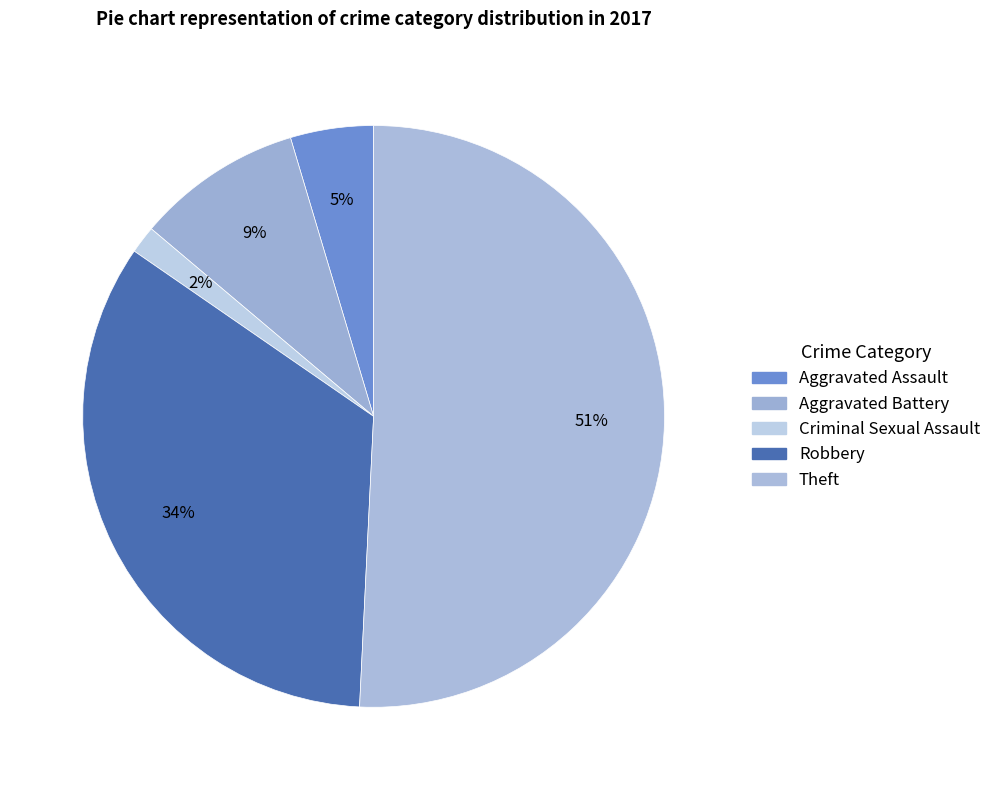

To the nearest percent, what percentage of the pie is Aggravated Assault?

5%